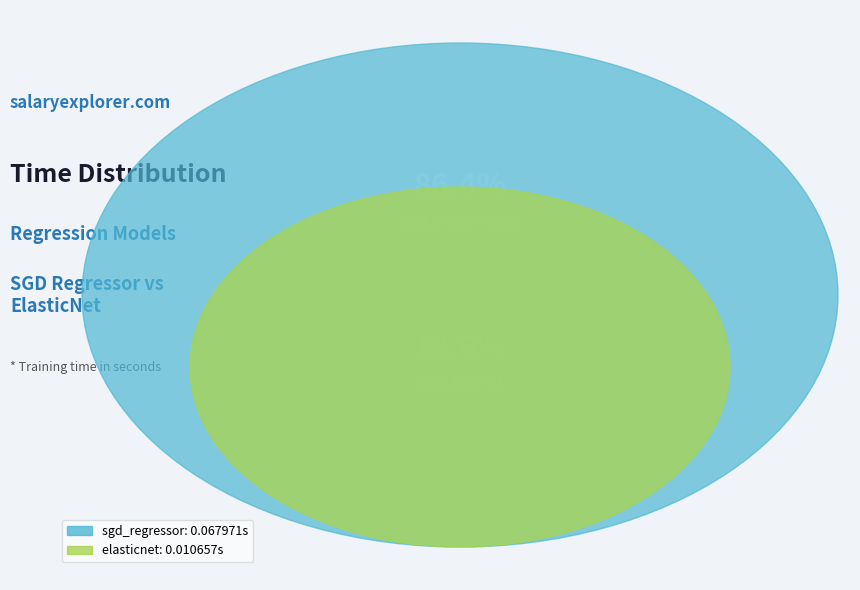

What is the smallest slice in the pie chart?

elasticnet